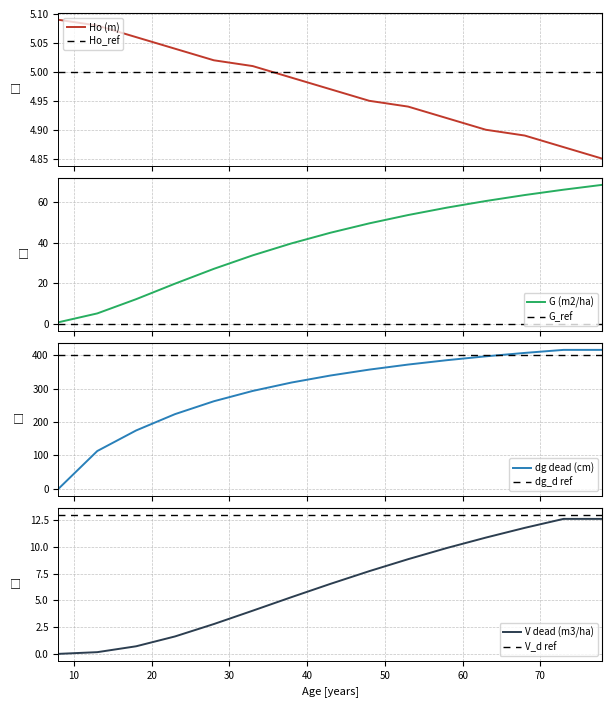

True or false: G (m2/ha) has more than 1 points higher than both neighbors.

False